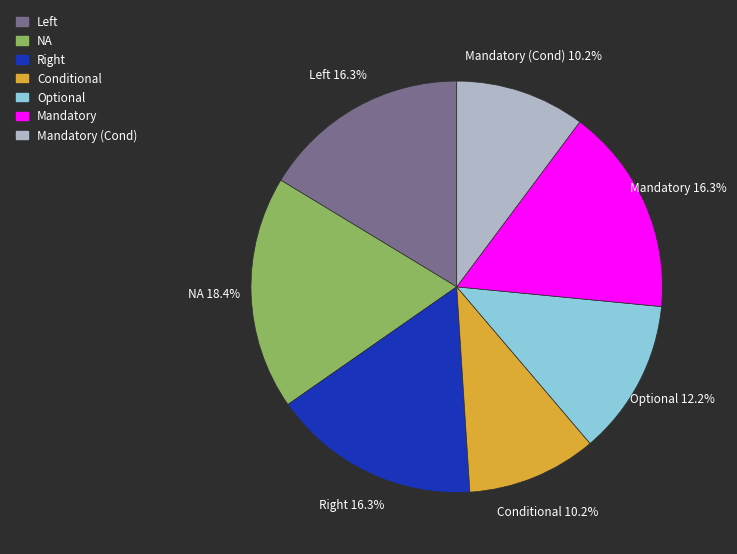

Does any single category account for the majority?

No